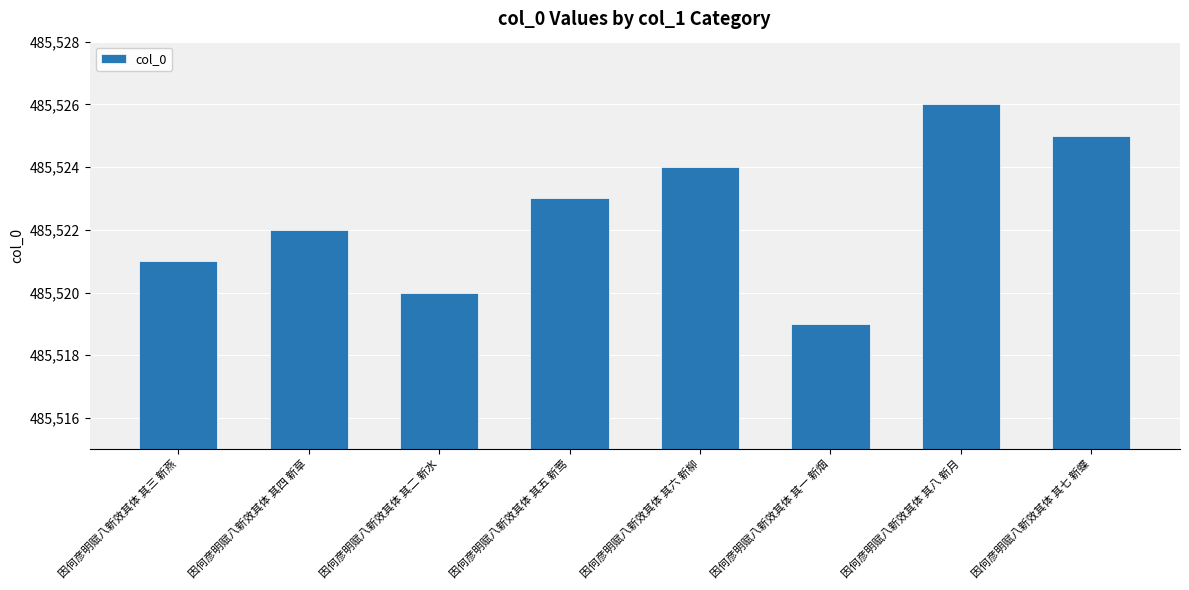

What is the sum of all values?

3884180